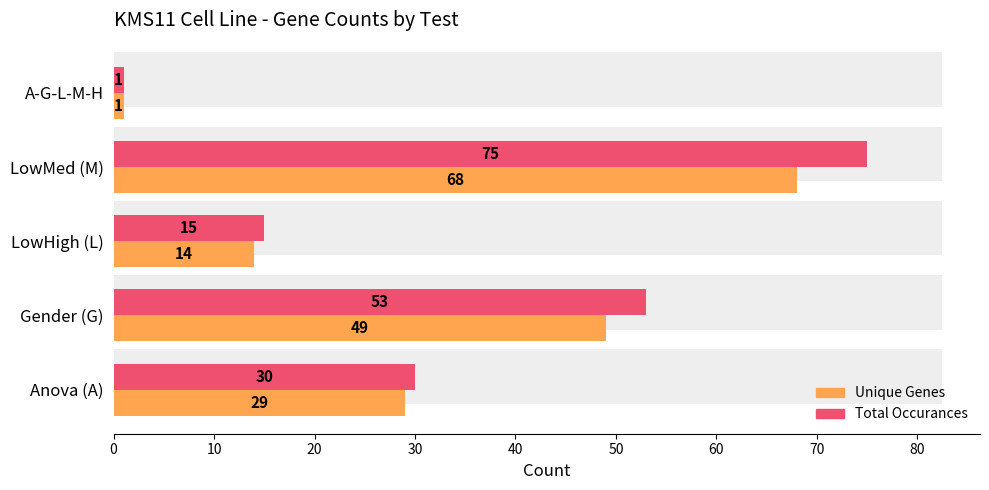

List the series in order of their overall mean, lowest first.

Unique Genes, Total Occurances